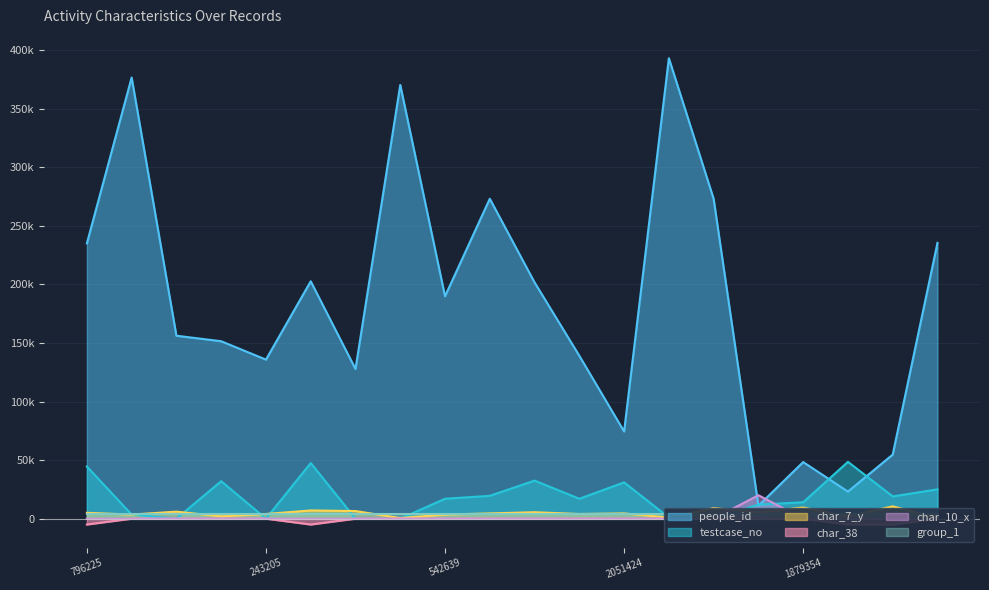

Reading right to left, list all the values displayed in this chart.

people_id: 798743=235450	1935159=54699	773805=23109	1879354=48323	106289=11059	1022062=273103	1805948=393078	2051424=74420	261381=139039	610070=201690	1115167=273103	542639=189861	1651895=370270	198977=127759	615048=202628	243205=135771	332627=151470	357678=156173	1713851=376606	796225=235035
testcase_no: 798743=25000	1935159=19000	773805=48500	1879354=14000	106289=12000	1022062=0	1805948=1000	2051424=31000	261381=17000	610070=32500	1115167=19500	542639=17000	1651895=0	198977=0	615048=47500	243205=0	332627=32000	357678=0	1713851=3500	796225=44500
char_38: 798743=0	1935159=-5000	773805=-5000	1879354=0	106289=0	1022062=0	1805948=0	2051424=0	261381=0	610070=0	1115167=0	542639=0	1651895=0	198977=0	615048=-5000	243205=0	332627=0	357678=0	1713851=0	796225=-5000
char_7_y: 798743=500	1935159=10500	773805=2000	1879354=9500	106289=5500	1022062=9000	1805948=1000	2051424=4500	261381=4000	610070=5500	1115167=4500	542639=3500	1651895=500	198977=6500	615048=7000	243205=4000	332627=2000	357678=6000	1713851=3500	796225=5000
char_10_x: 798743=0	1935159=0	773805=0	1879354=0	106289=20000	1022062=0	1805948=0	2051424=0	261381=0	610070=0	1115167=0	542639=0	1651895=0	198977=0	615048=0	243205=0	332627=0	357678=0	1713851=0	796225=0